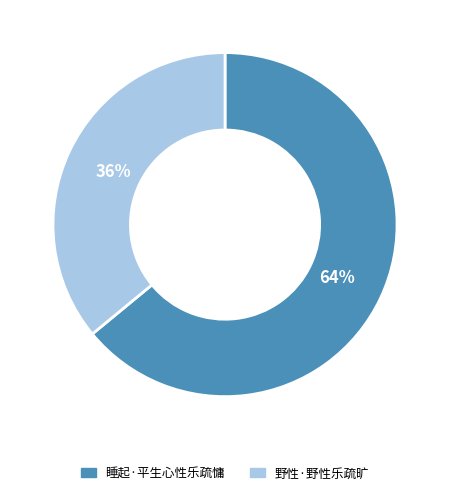

Do 睡起·平生心性乐疏慵 and 野性·野性乐疏旷 together represent more than half of the pie?

Yes